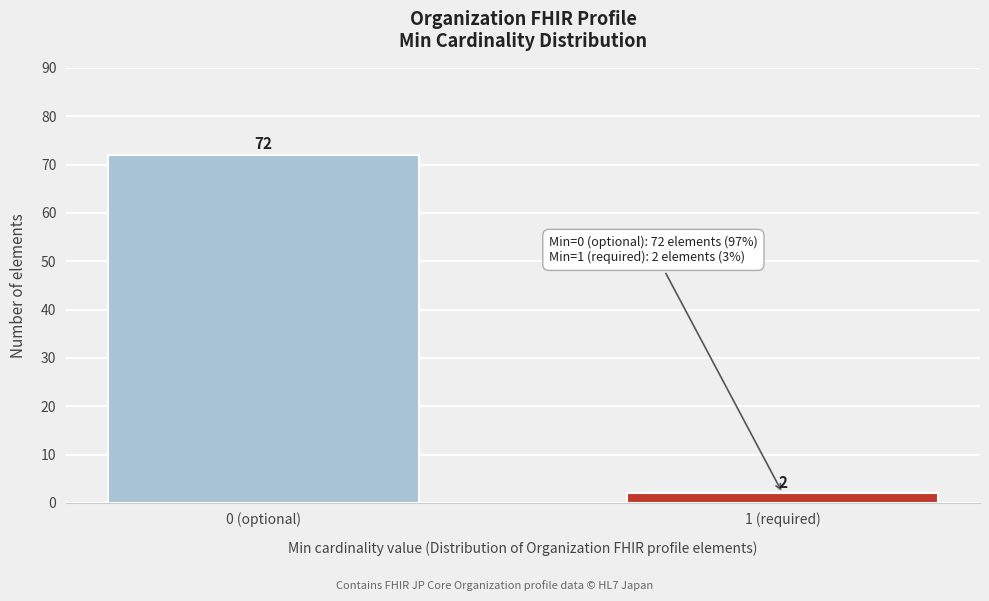

Reading left to right, transcribe all the data shown in this chart.

0 (optional)=72	1 (required)=2